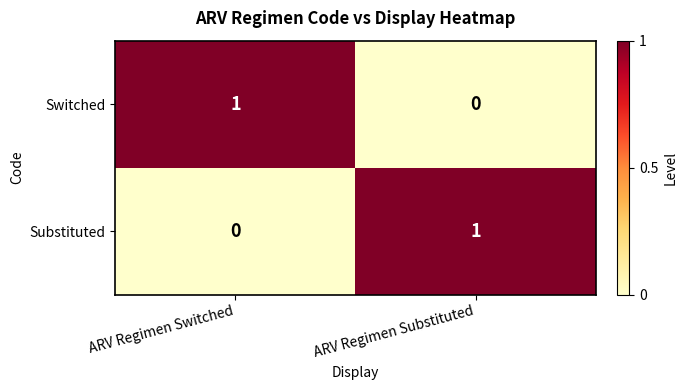

What is the maximum value shown in the chart?

1